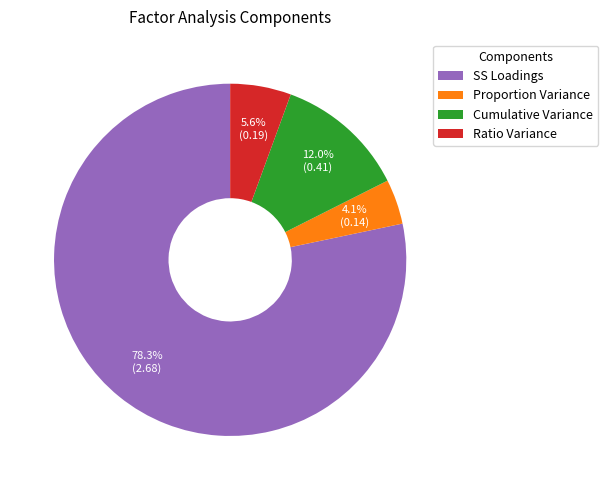

The Proportion Variance slice represents 4% of the pie. True or false?

True